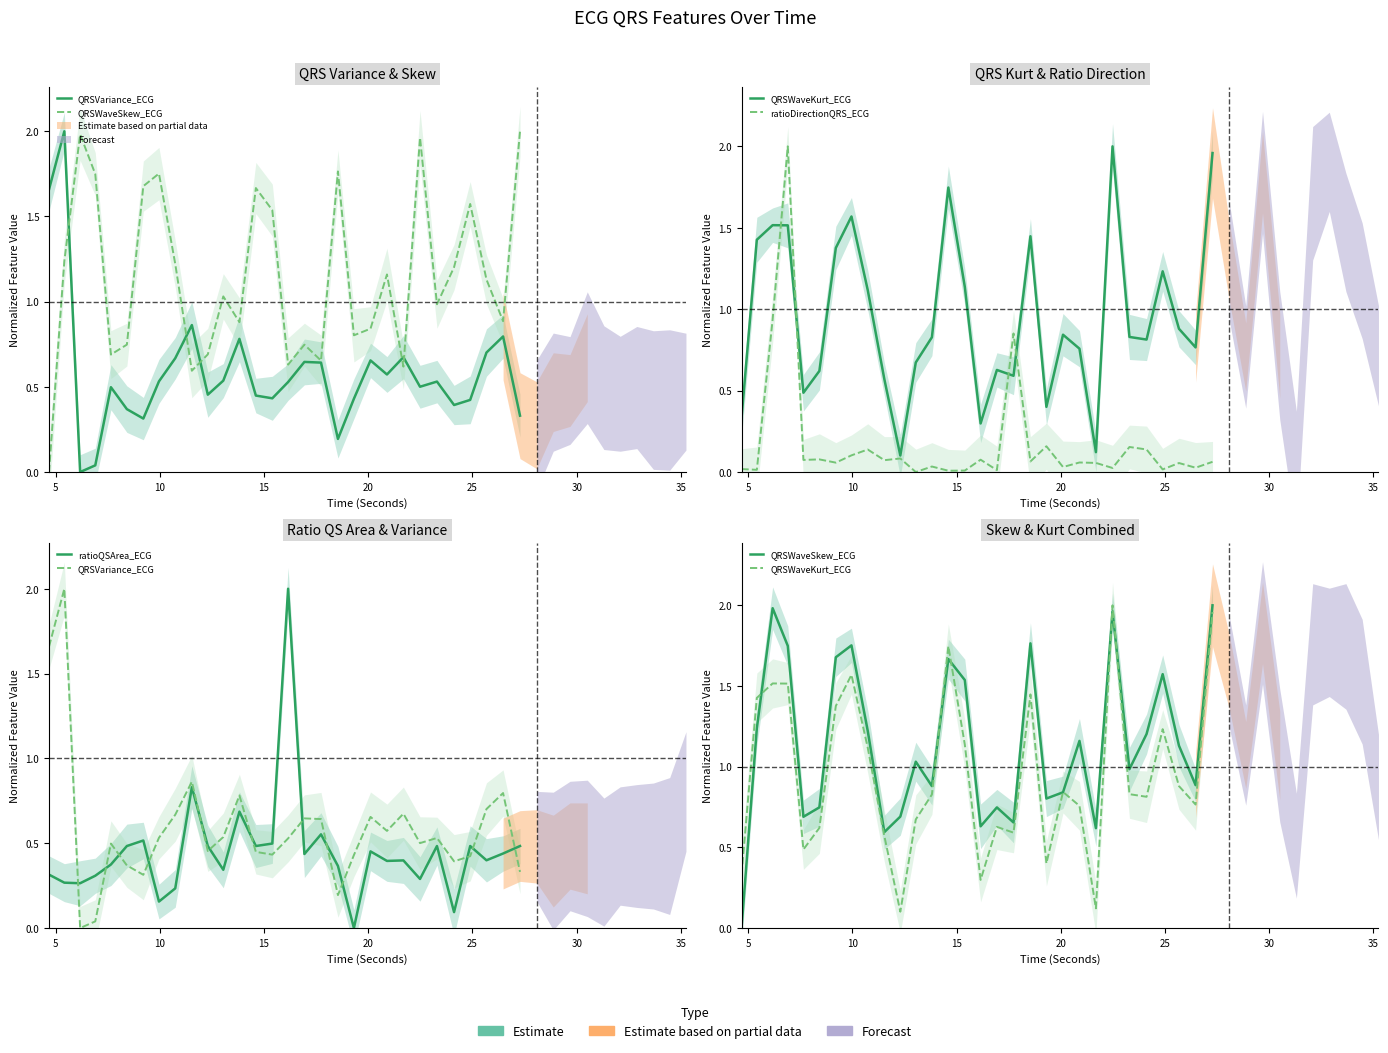

List the series in order of their peak value, highest first.

QRSVariance_ECG, QRSWaveSkew_ECG, QRSWaveKurt_ECG, ratioDirectionQRS_ECG, ratioQSArea_ECG